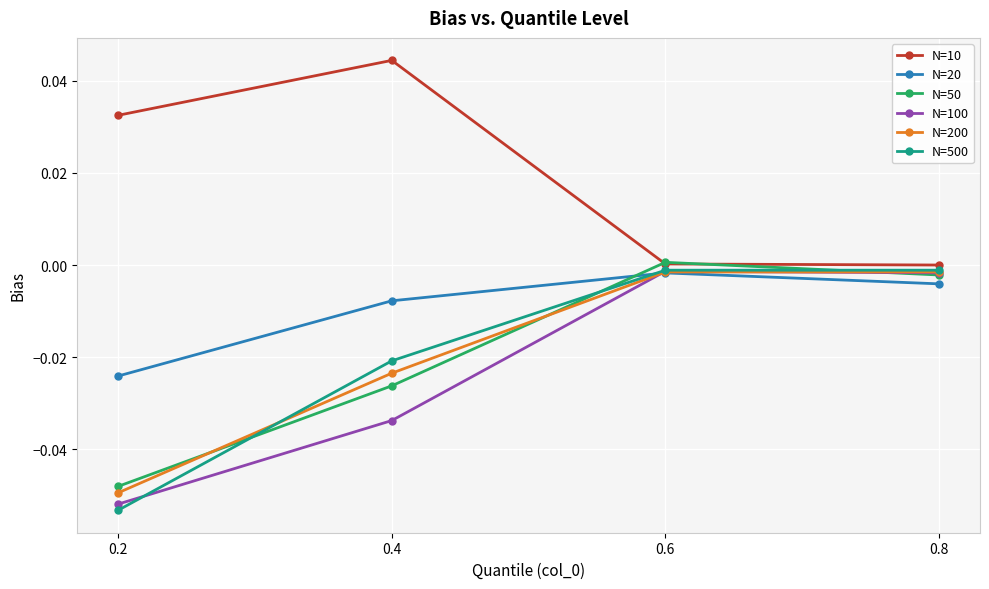

What is the spread (max minus min) of values at 0.2?

0.1